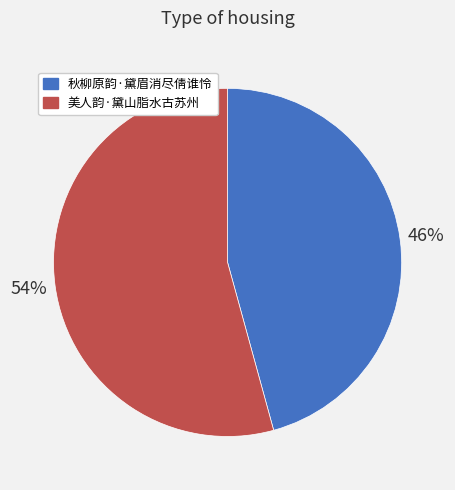

Is it true that 美人韵·黛山脂水古苏州 is 54% of the pie?

True